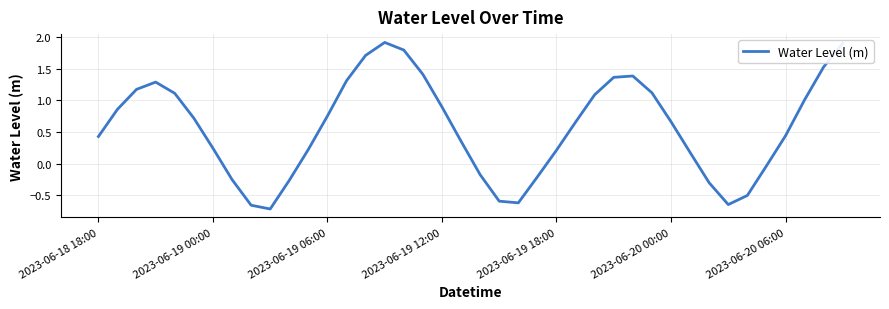

What is the maximum value shown in the chart?

1.9